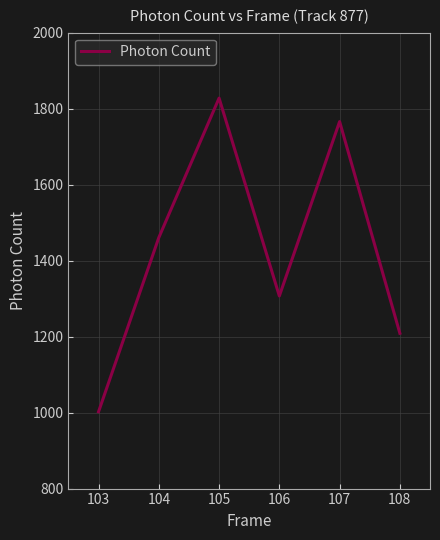

True or false: there are more than 0 points higher than both neighbors.

True